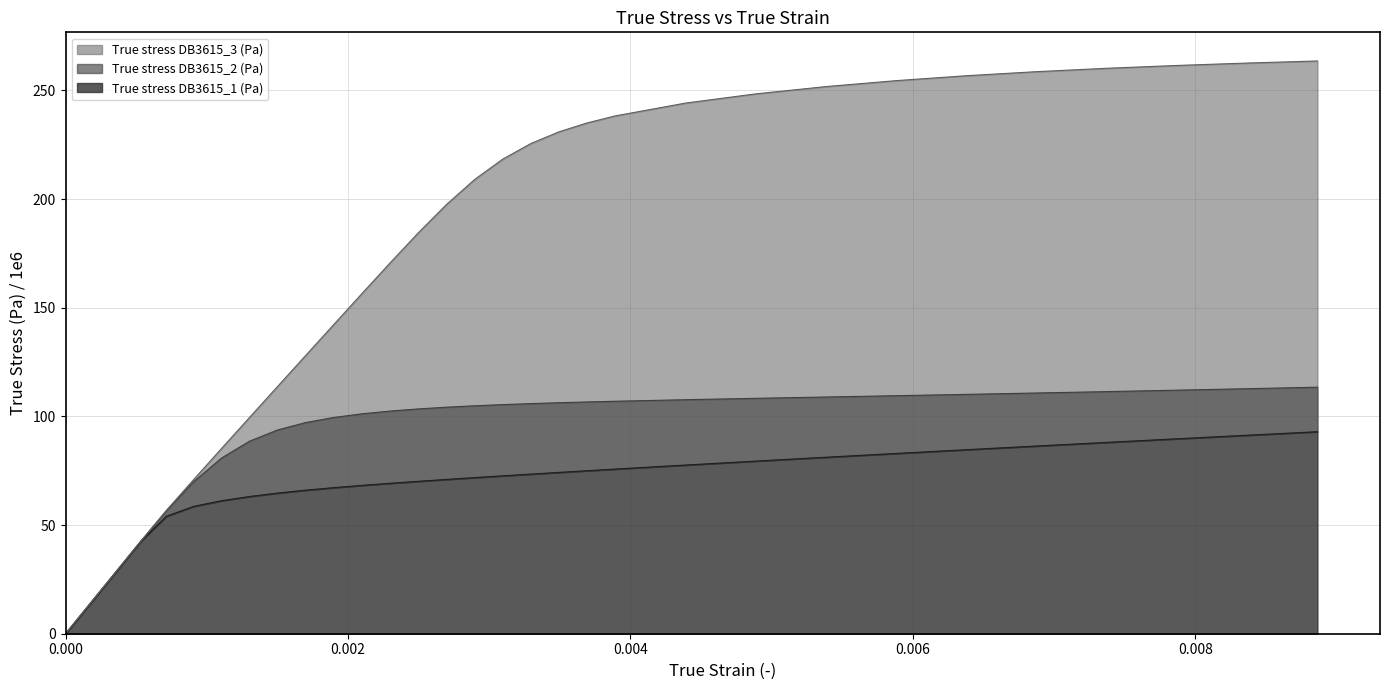

How many data points in True stress DB3615_1 (Pa) are above 71?

17